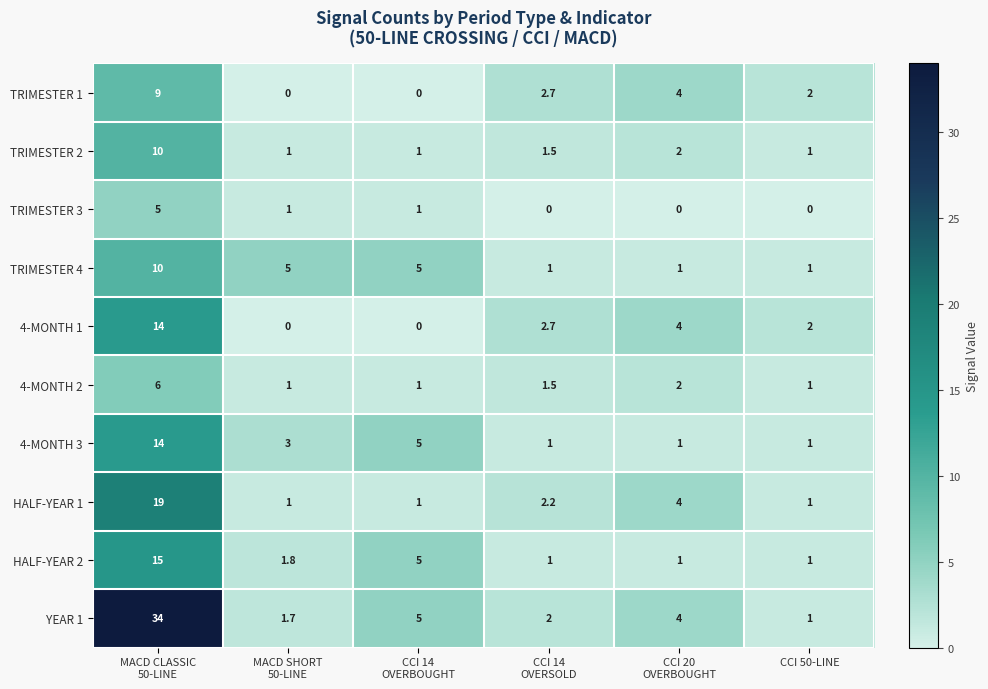

Count the TRIMESTER 1 values in the range 0 to 4.

5